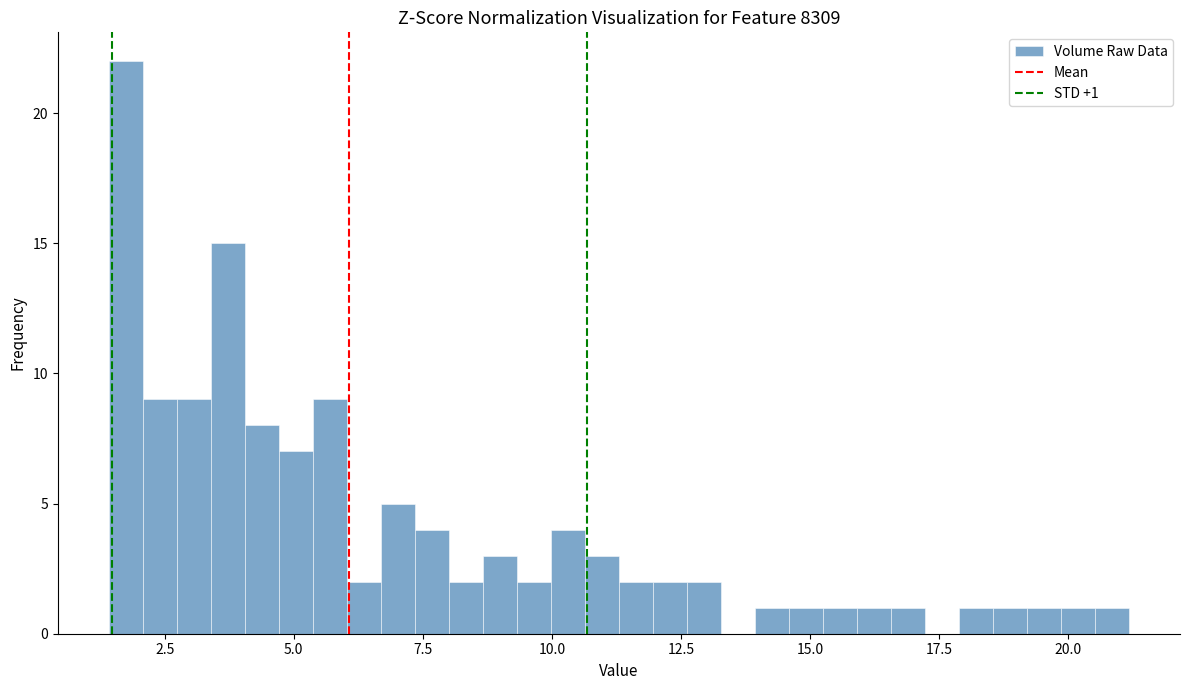

Around what value on the x-axis is the tallest bar? Give the approximate position of its centre, as read against the axis.

1.5